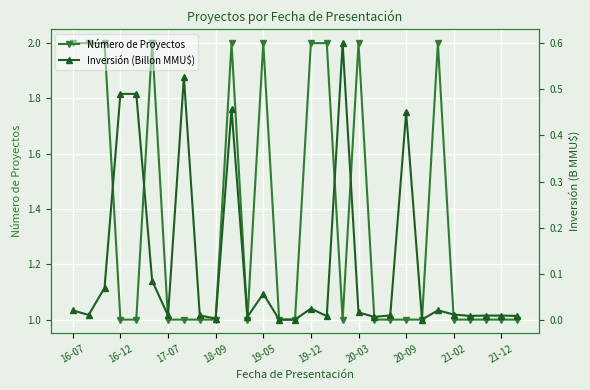

Is it true that Número de Proyectos equals 1 at 21-12?

True